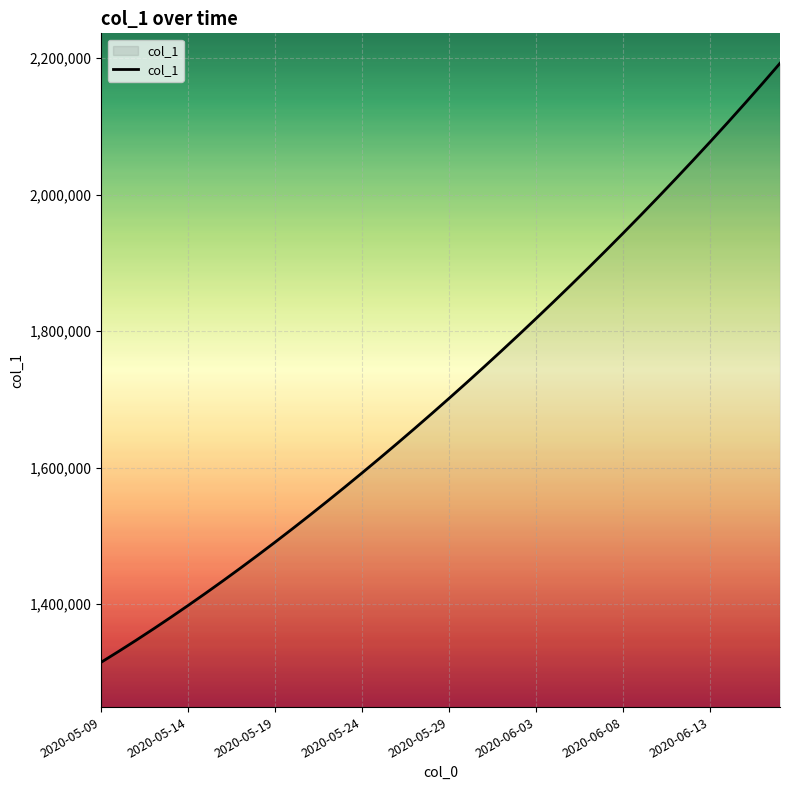

What is the maximum value shown in the chart?

2192239.5